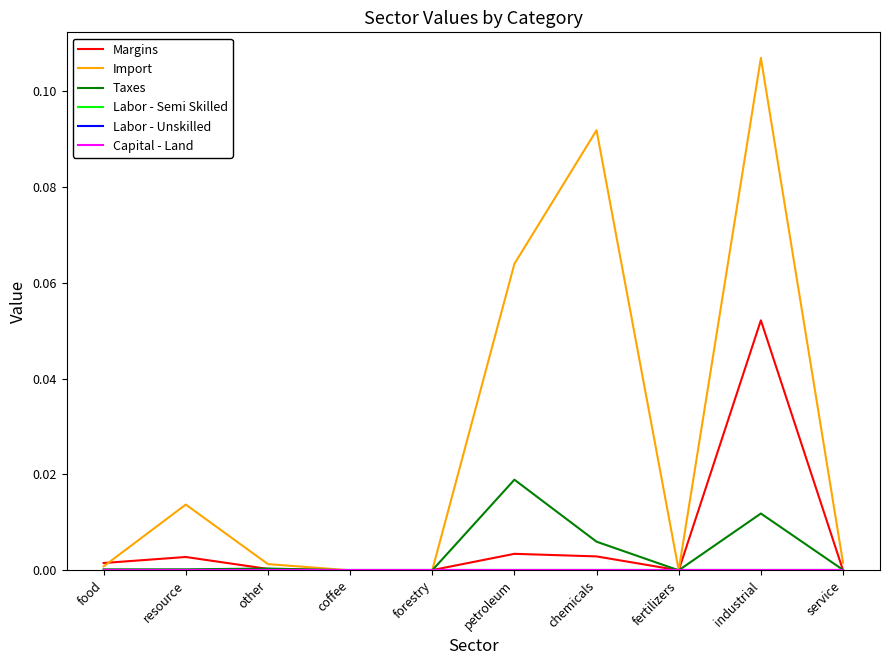

Does the chart display data point markers on the line(s)?

No